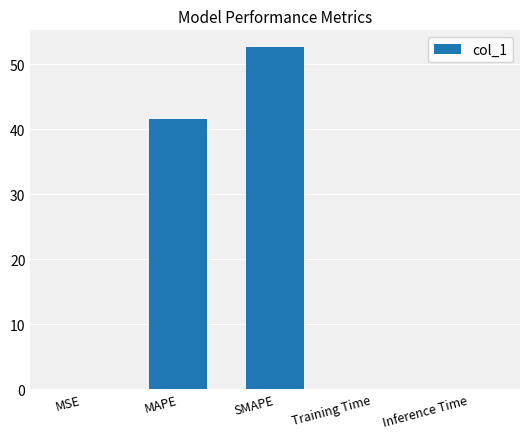

What is the difference between the values at Inference Time and SMAPE?

52.6